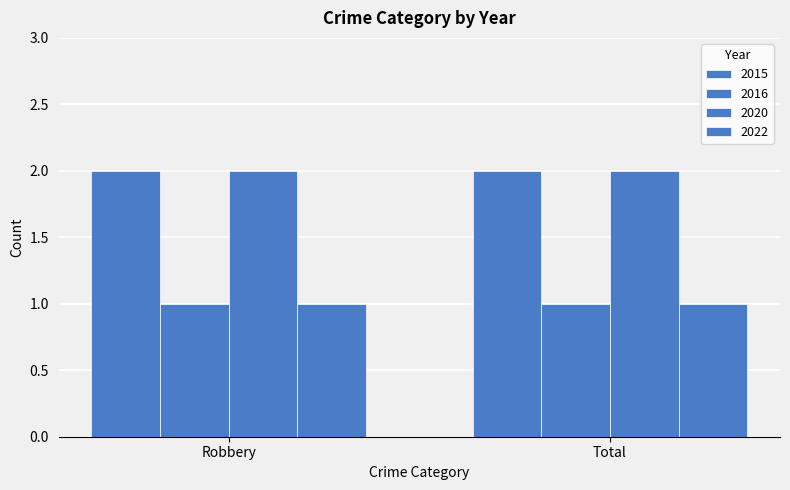

How many groups of bars are there?

2